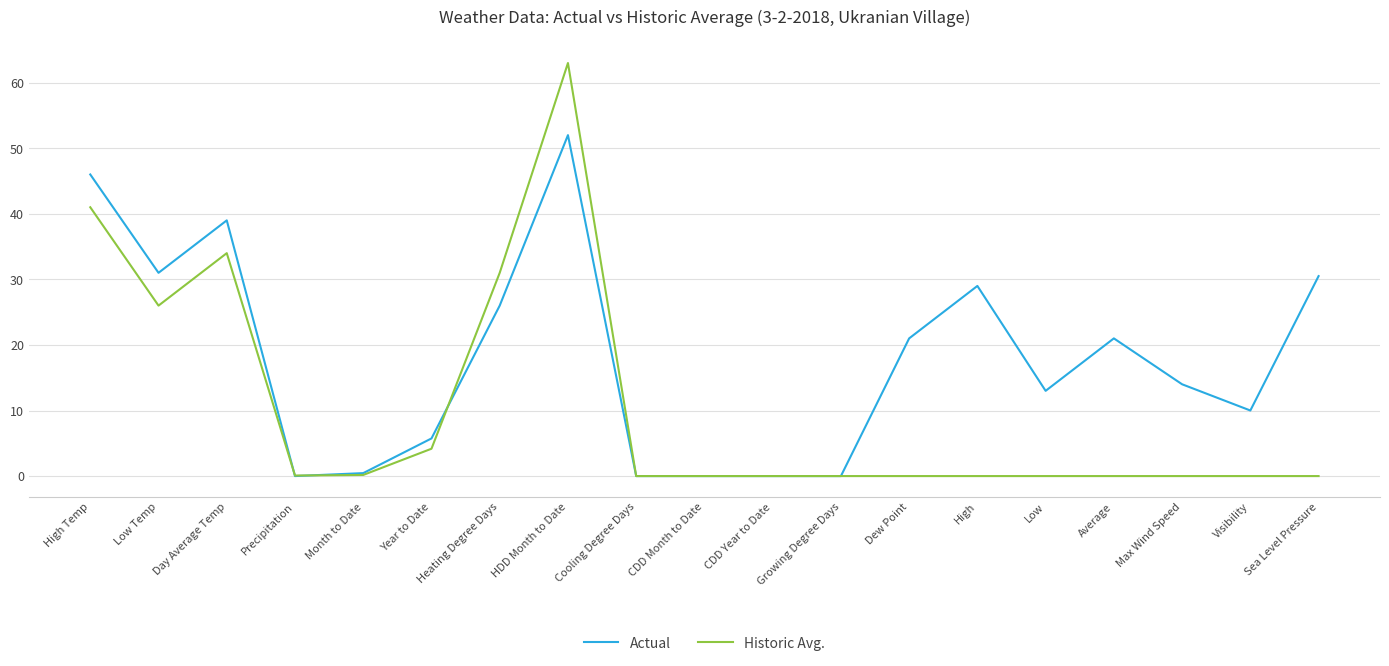

Is this an area chart (filled region under the line)?

No